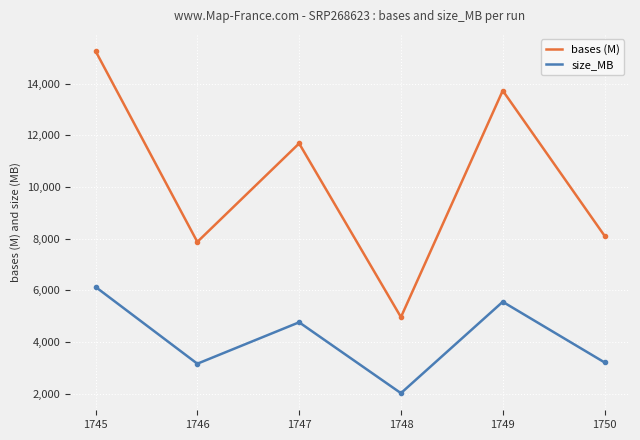

At which category does the chart reach its peak across all series?

1745